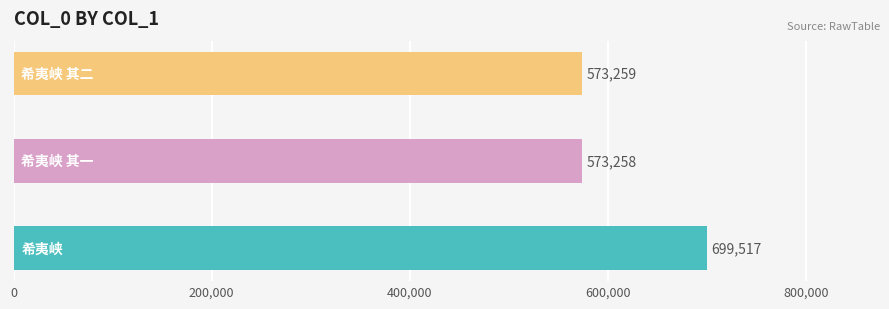

Reading right to left, extract all data points from this chart.

573259	573258	699517